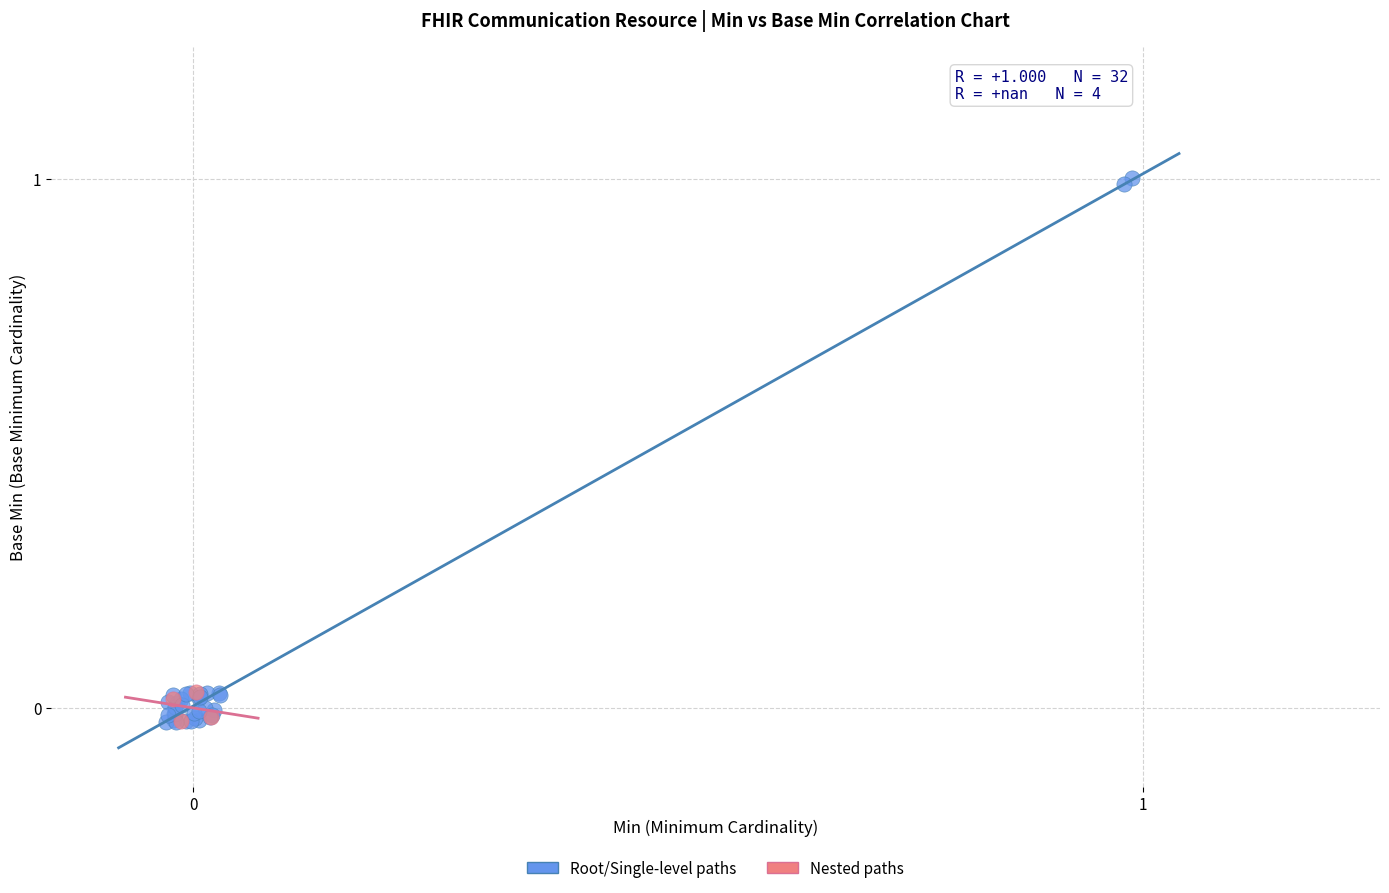

Which series has the widest spread of Y values?

Root/Single-level paths